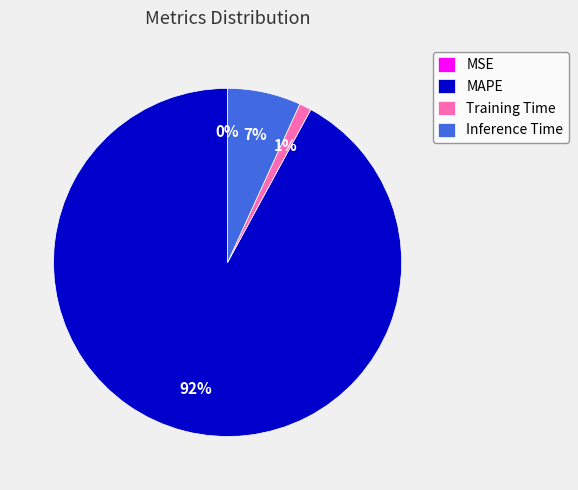

True or false: Training Time accounts for 1% of the total.

True